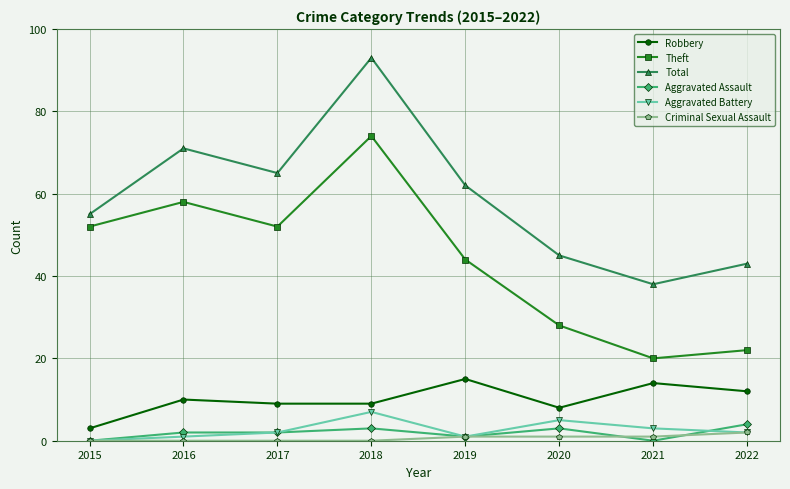

What are all the series names shown in the legend?

Robbery, Theft, Total, Aggravated Assault, Aggravated Battery, Criminal Sexual Assault